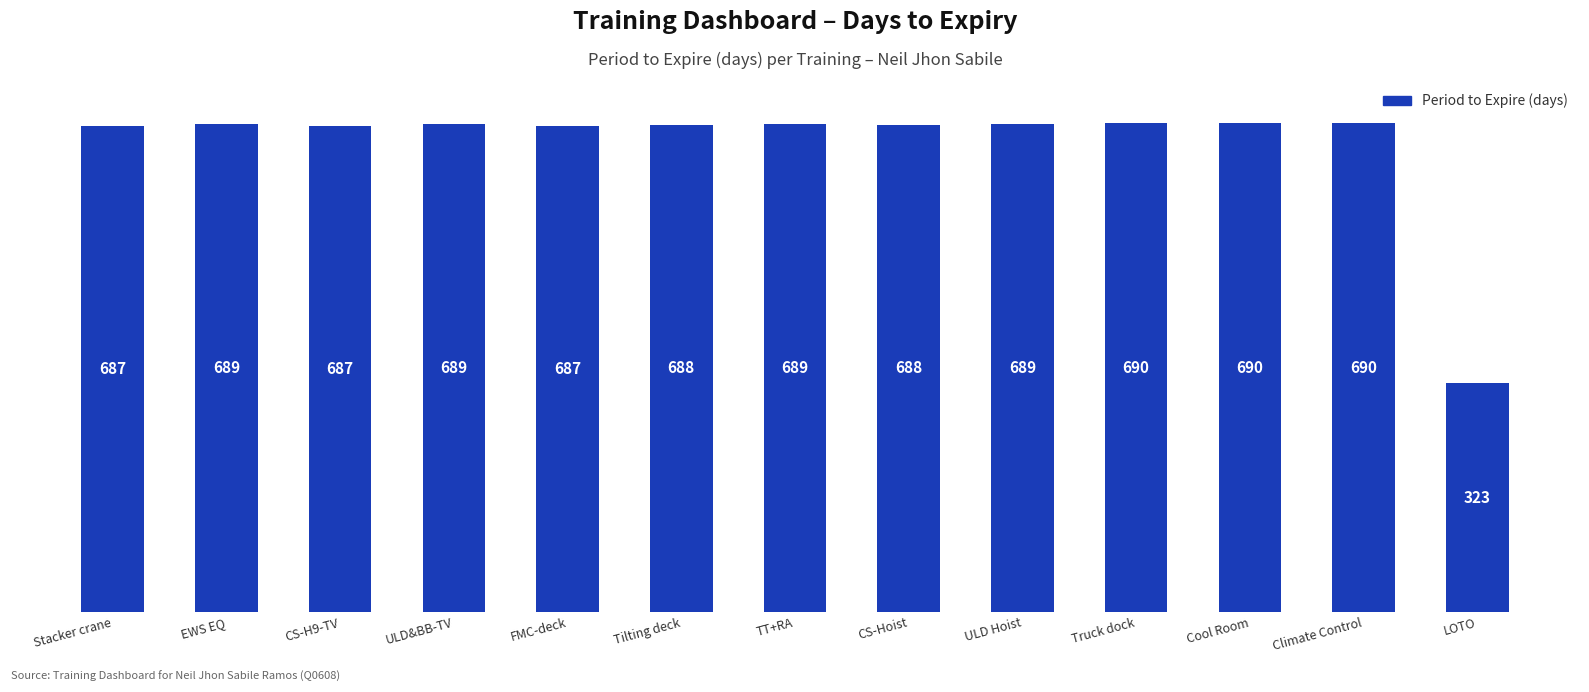

Between CS-H9-TV and EWS EQ, which is larger?

EWS EQ